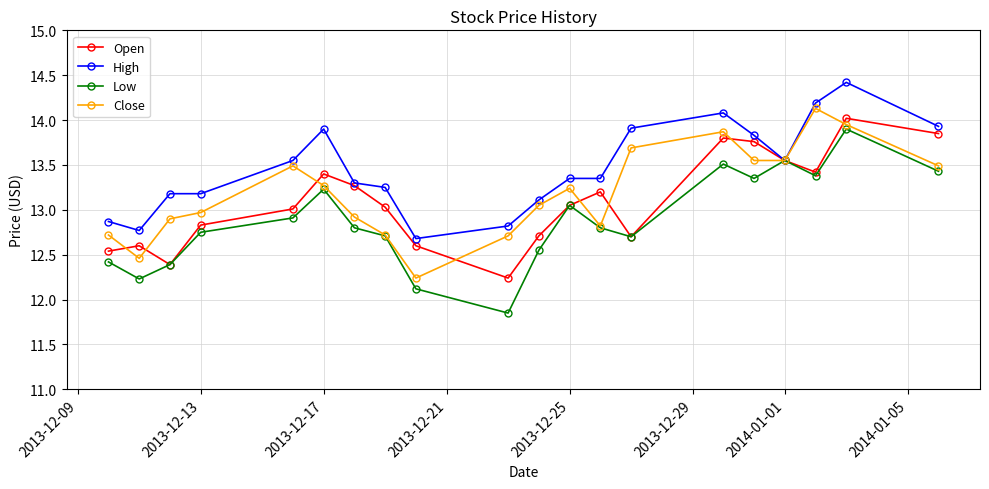

What is the maximum value shown in the chart?

14.4